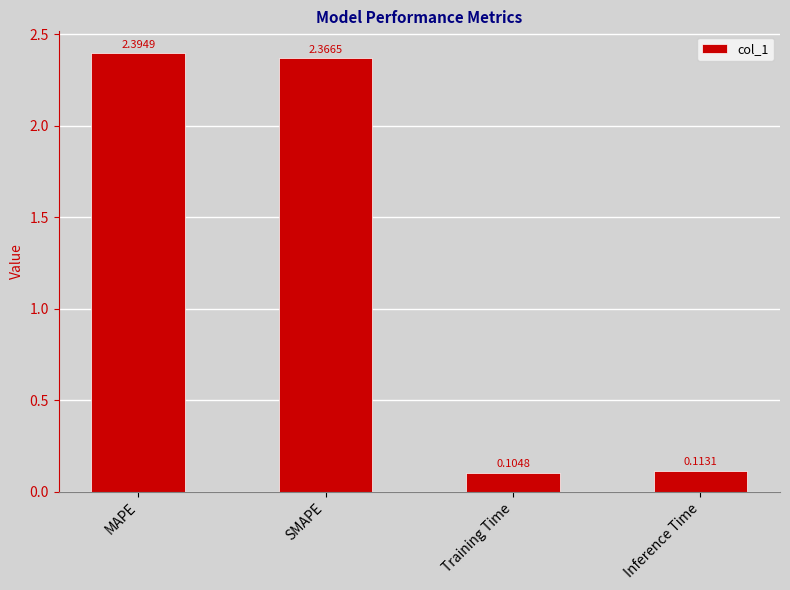

Rank the categories by value from highest to lowest.

MAPE, SMAPE, Inference Time, Training Time